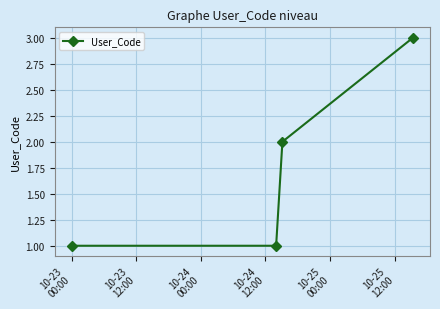

What is the value of the 4th point from the left?

3